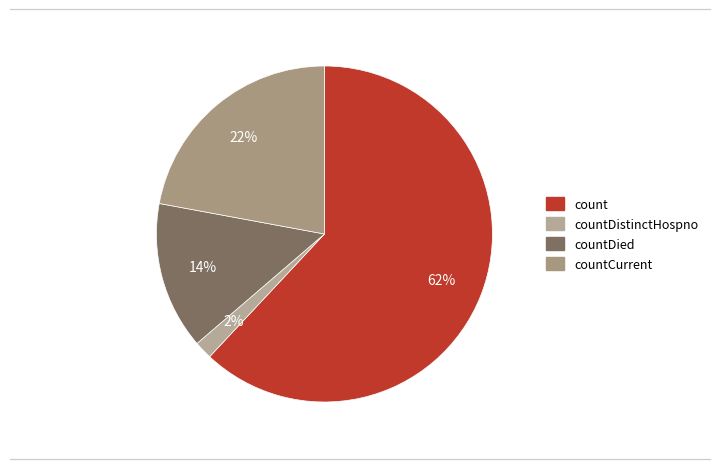

Count the number of slices in the pie.

4